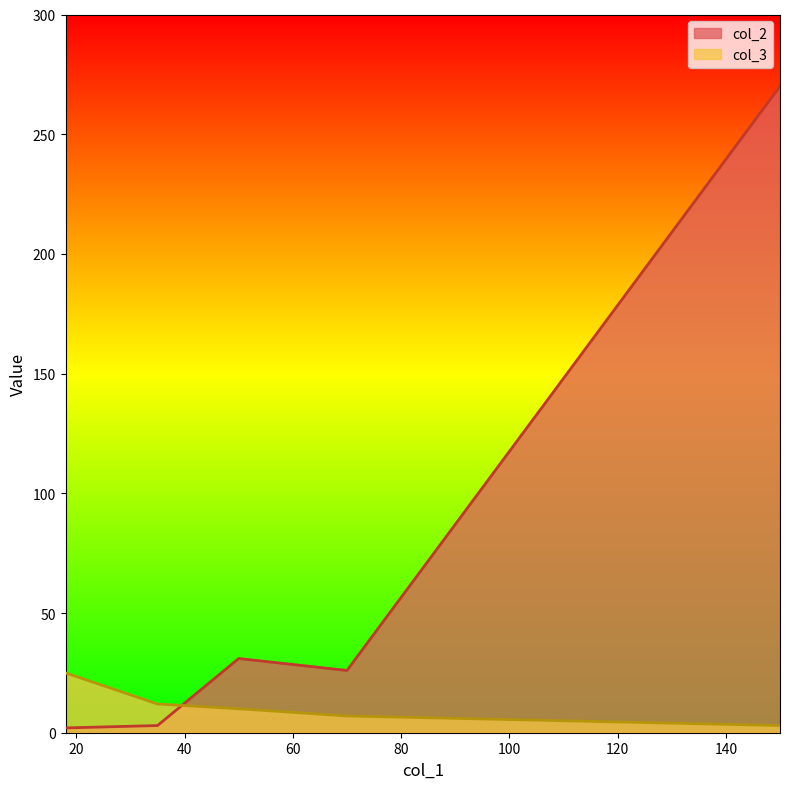

Where is col_2 nearest to the value 136?

50